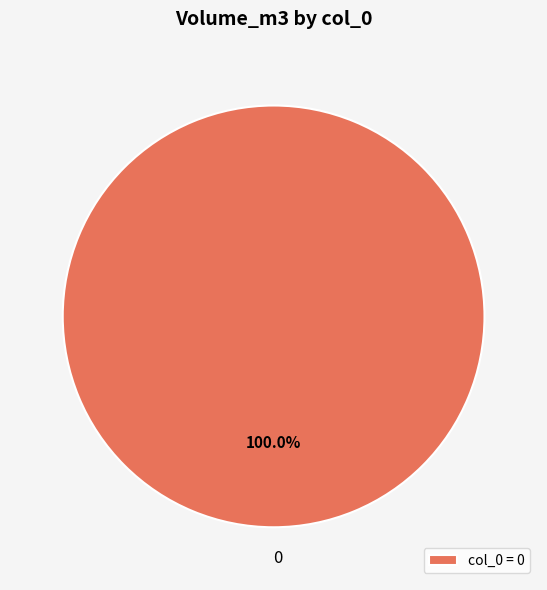

Does 0 account for over 50% of the chart?

Yes